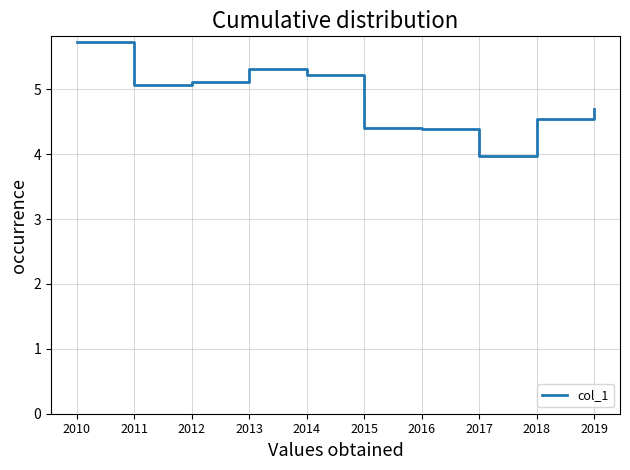

What is the difference between the second highest and second lowest values?

0.9